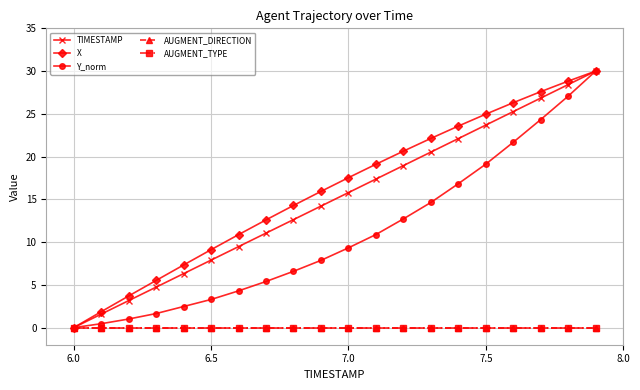

Reading left to right, extract all data points from this chart.

TIMESTAMP: 0.0	1.6	3.2	4.7	6.3	7.9	9.5	11.1	12.6	14.2	15.8	17.4	18.9	20.5	22.1	23.7	25.3	26.8	28.4	30.0
X: 0.0	1.9	3.7	5.5	7.3	9.1	10.9	12.6	14.3	15.9	17.5	19.1	20.6	22.1	23.6	25.0	26.3	27.6	28.8	30.0
Y_norm: 0.0	0.5	1.0	1.6	2.5	3.3	4.3	5.4	6.6	7.9	9.3	10.9	12.7	14.6	16.8	19.1	21.7	24.3	27.1	30.0
AUGMENT_DIRECTION: 0.0	0.0	0.0	0.0	0.0	0.0	0.0	0.0	0.0	0.0	0.0	0.0	0.0	0.0	0.0	0.0	0.0	0.0	0.0	0.0
AUGMENT_TYPE: 0.0	0.0	0.0	0.0	0.0	0.0	0.0	0.0	0.0	0.0	0.0	0.0	0.0	0.0	0.0	0.0	0.0	0.0	0.0	0.0